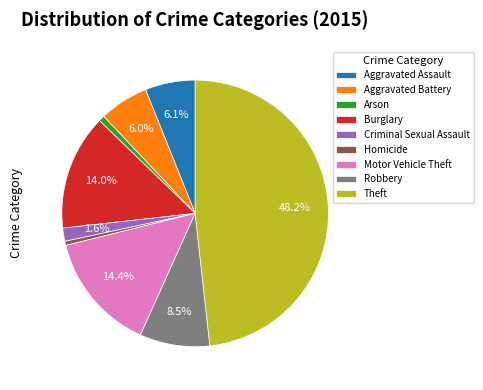

Does Burglary account for over 50% of the chart?

No